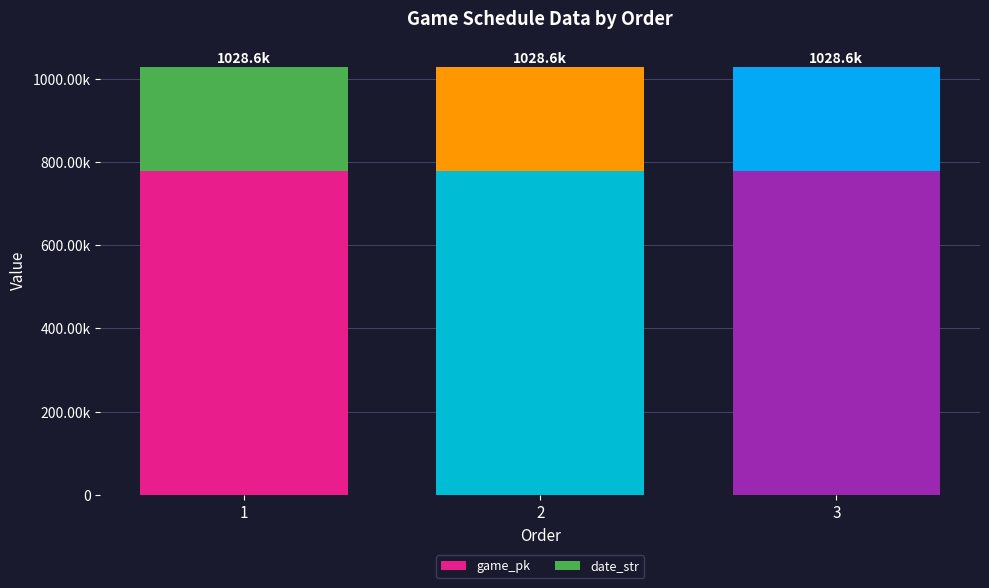

How many date_str values are between 250422 and 250425?

3